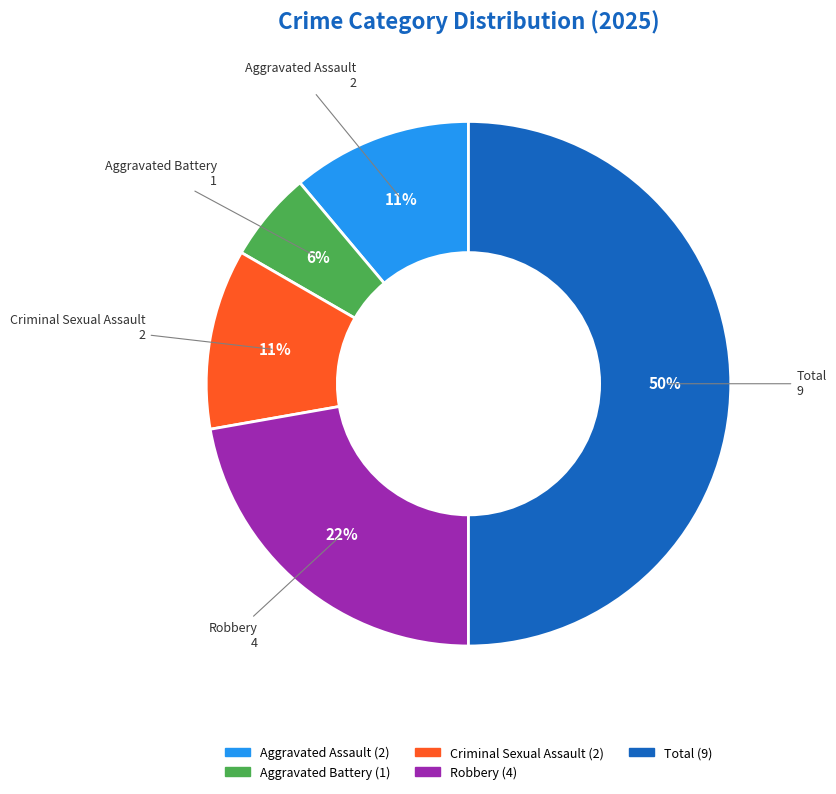

Between Robbery and Aggravated Assault, which is larger?

Robbery